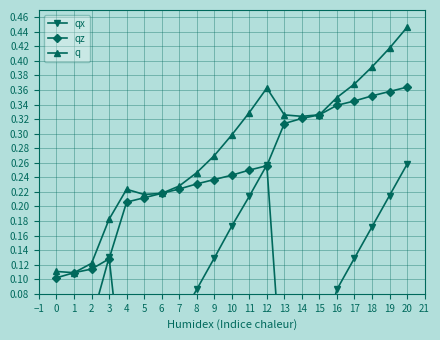

Rank the series by their maximum value, from lowest to highest.

qx, qz, q